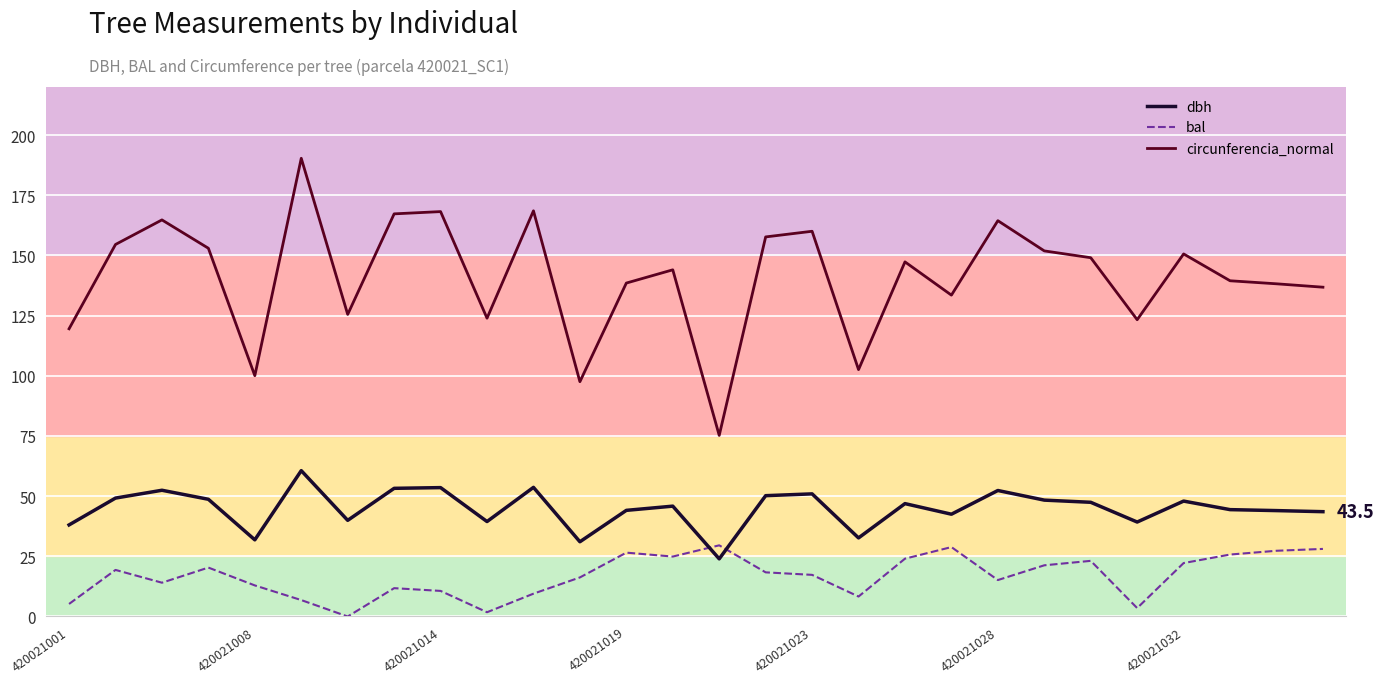

True or false: bal has more than 1 points higher than both neighbors.

True